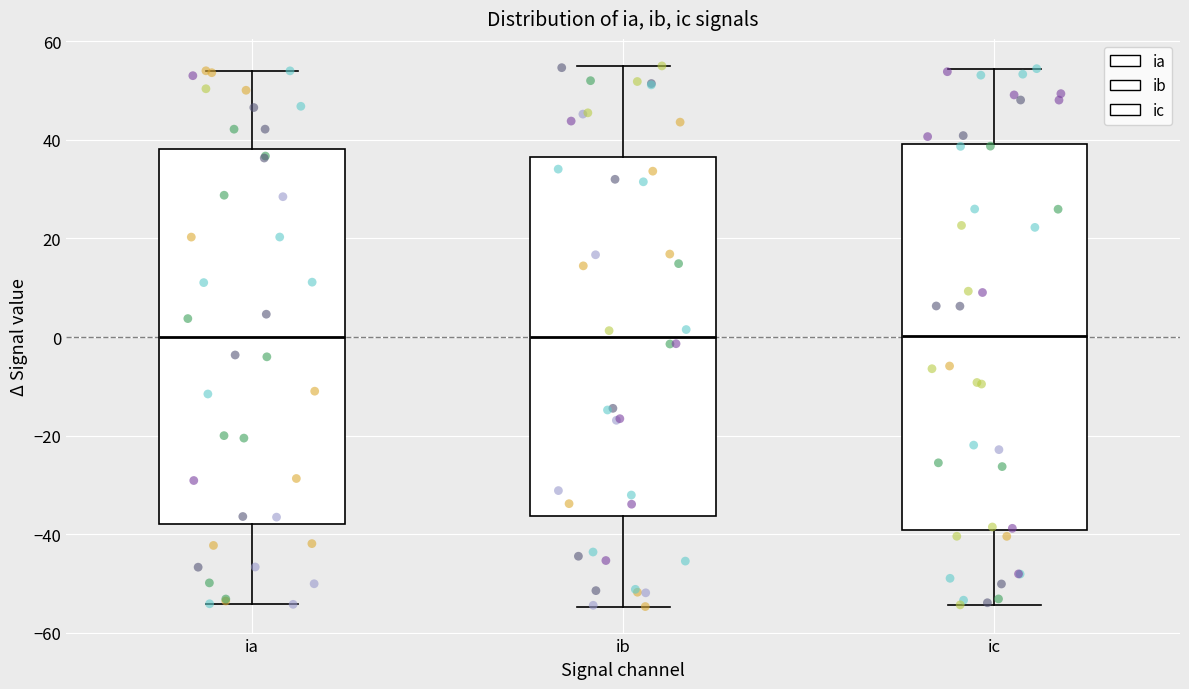

Where is the lower edge of the box for ic on the y-axis? The values are not printed on the chart, so give them approximately, as read against the axis.

-40